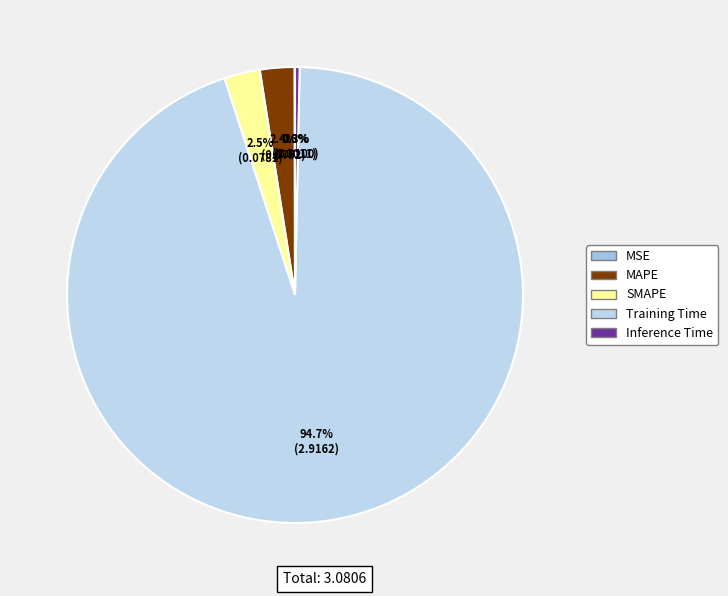

How much of the chart is everything except SMAPE?

97.5%